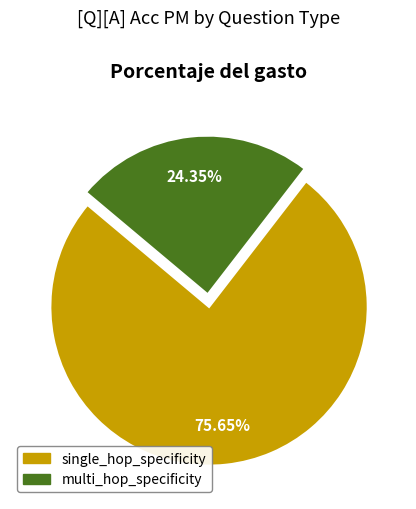

Do multi_hop_specificity and single_hop_specificity together represent more than half of the pie?

Yes